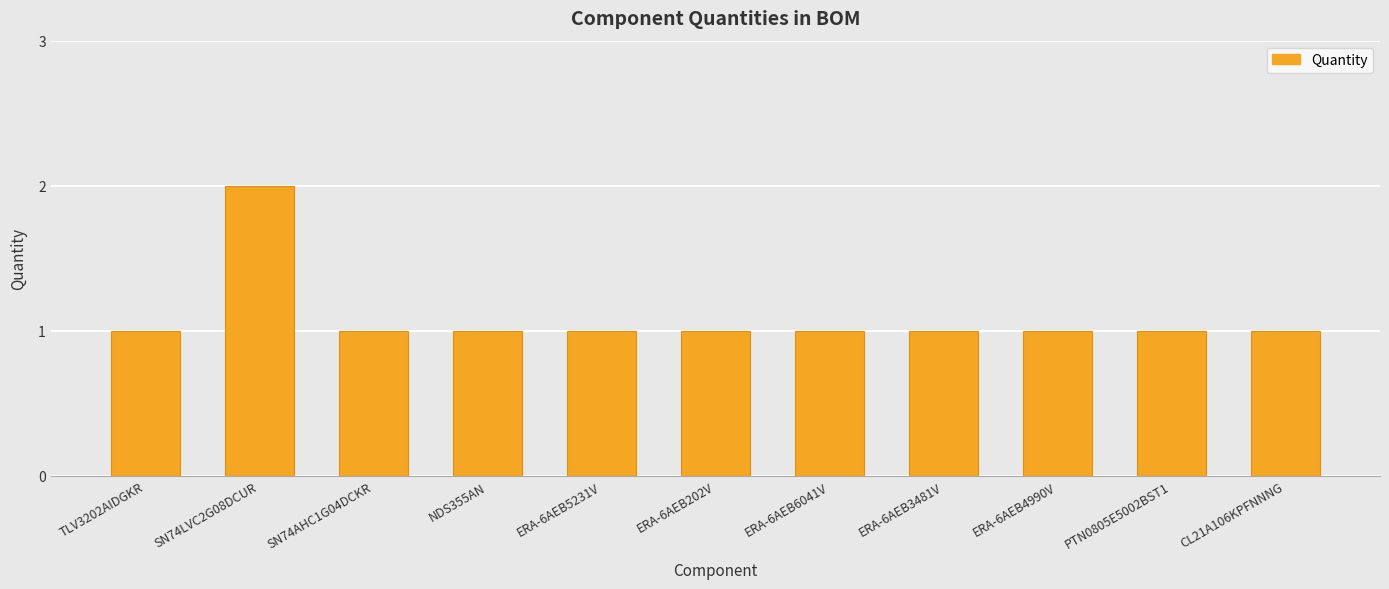

What is the sum of all values?

12